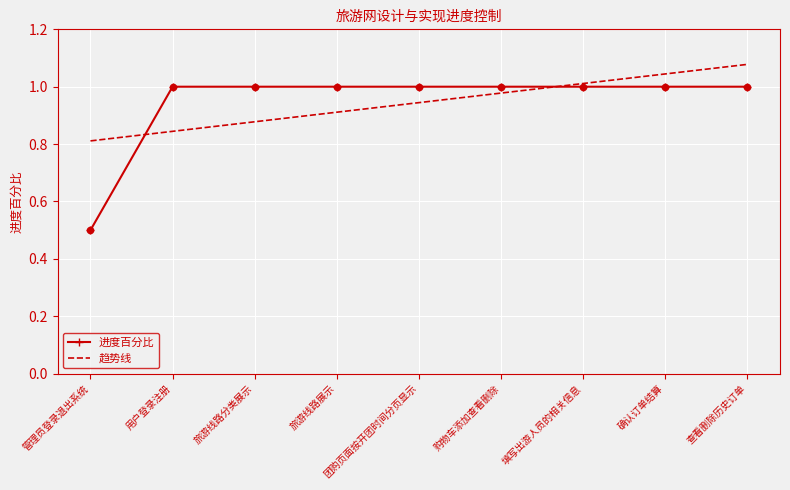

At how many categories does at least one series exceed 0?

9